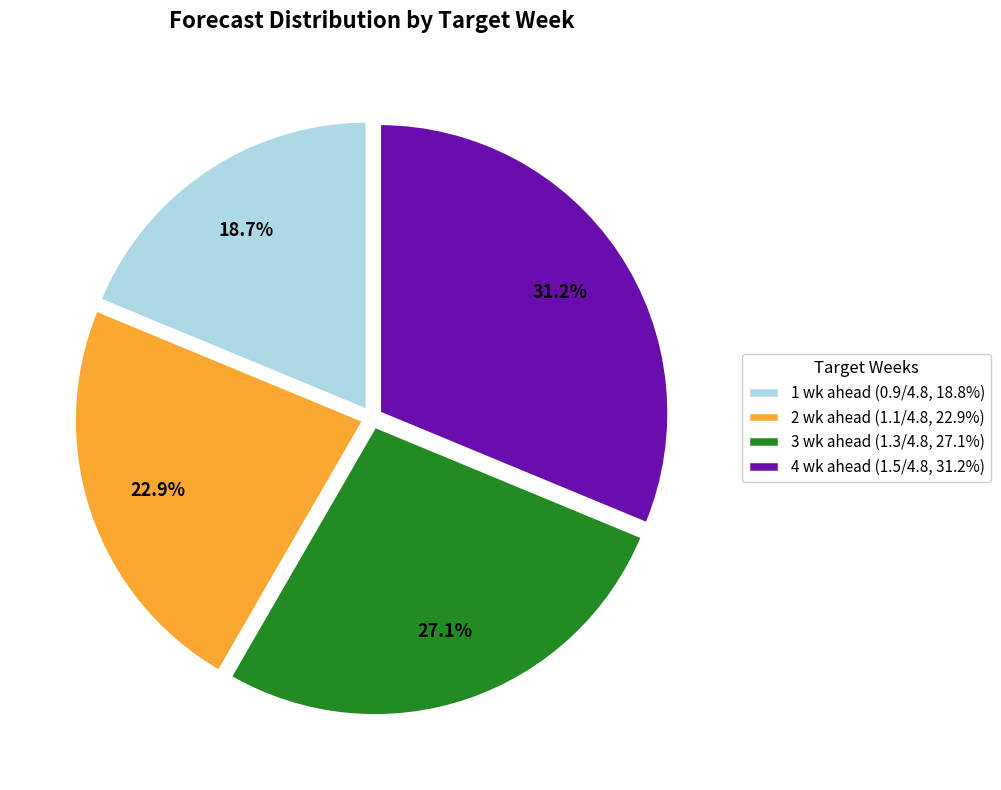

Does 1 wk ahead represent more than half of the total?

No